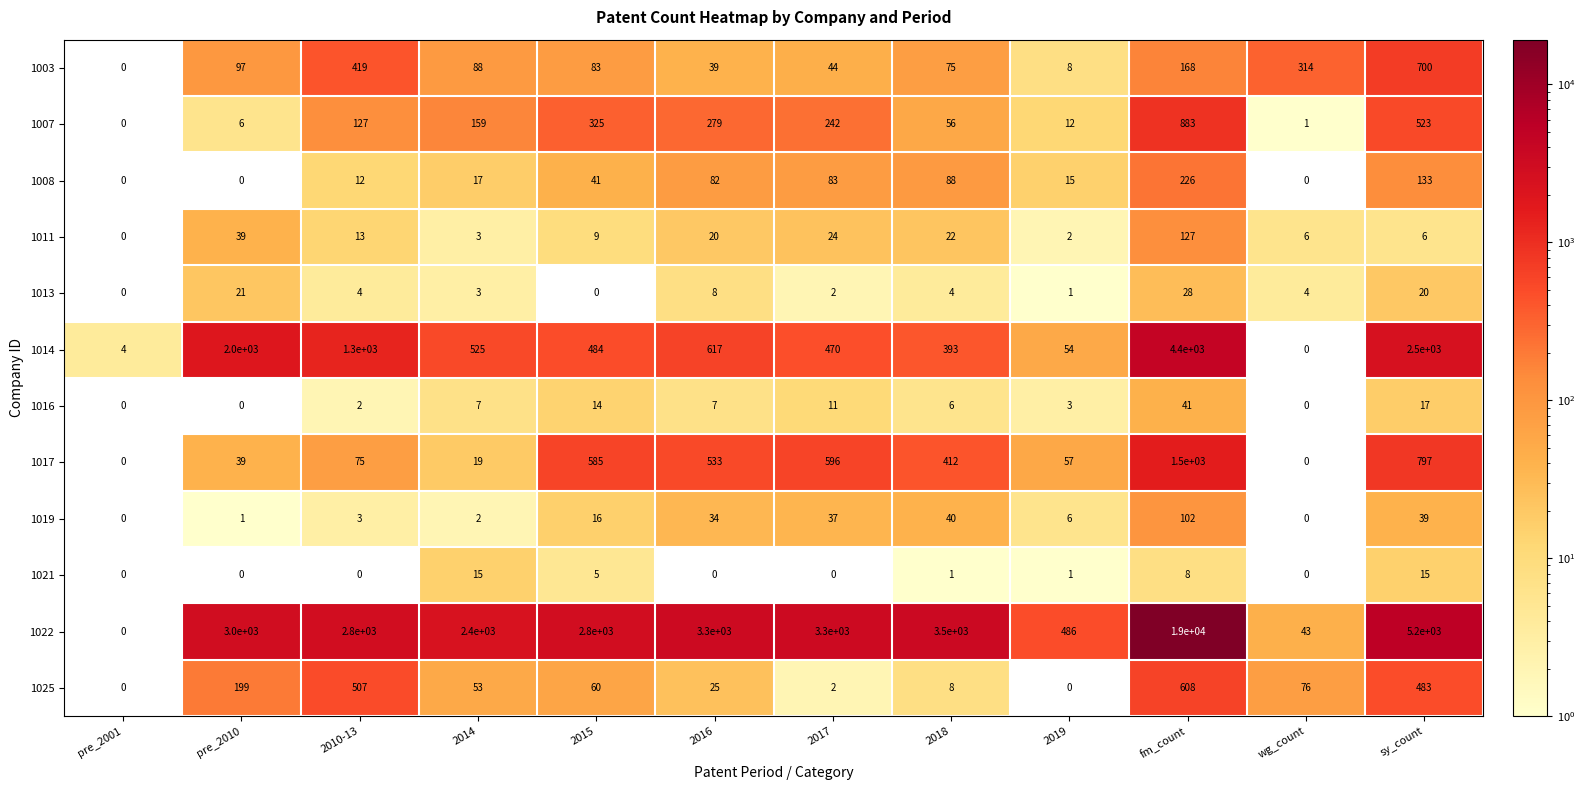

At which category does the chart reach its peak across all series?

fm_count